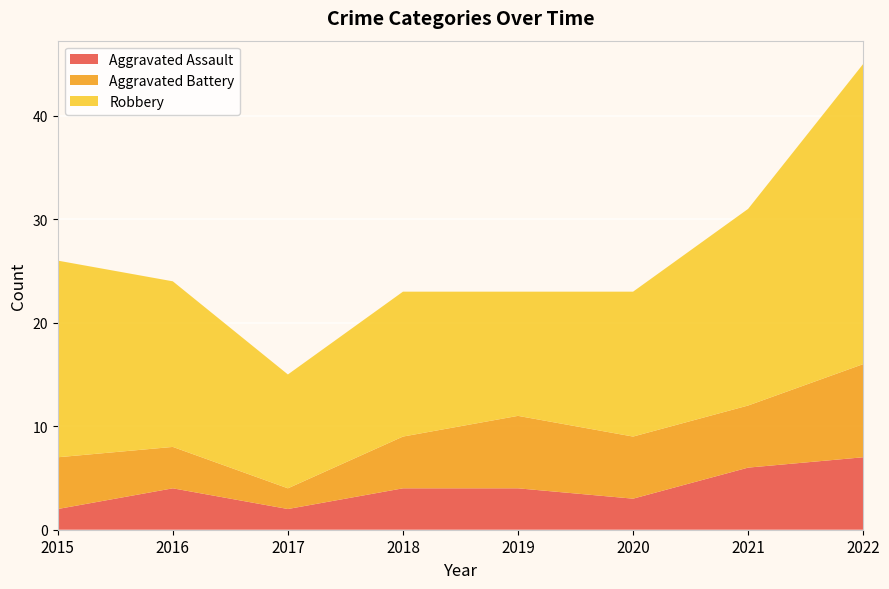

Reading left to right, extract all data points from this chart.

Aggravated Assault: 2	4	2	4	4	3	6	7
Aggravated Battery: 5	4	2	5	7	6	6	9
Robbery: 19	16	11	14	12	14	19	29